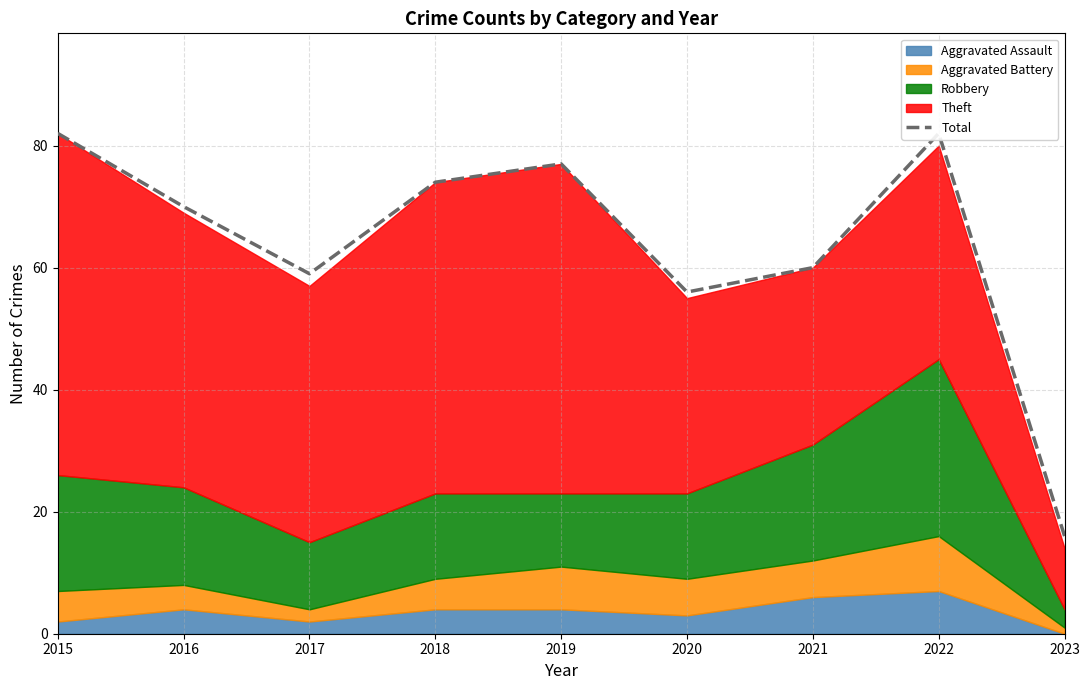

Rank the categories by value from highest to lowest.

2015, 2022, 2019, 2018, 2016, 2021, 2017, 2020, 2023